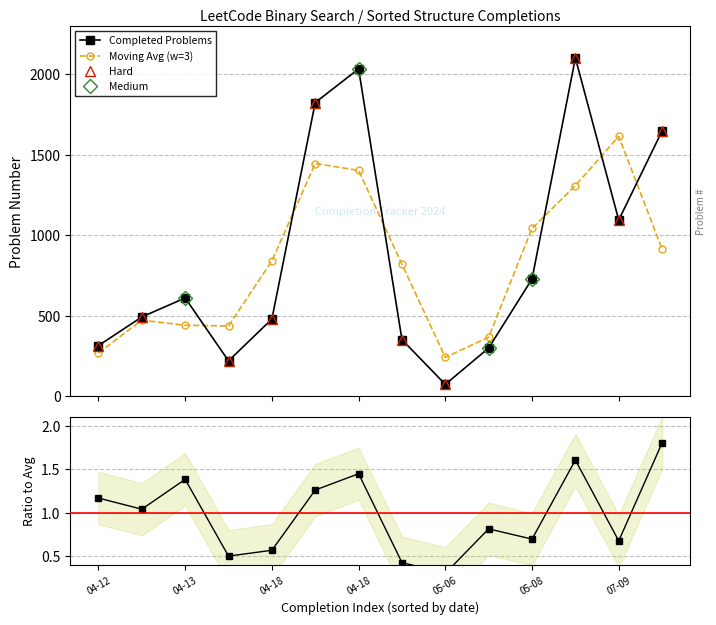

How many interior local valleys does the Completed Problems series have?

3